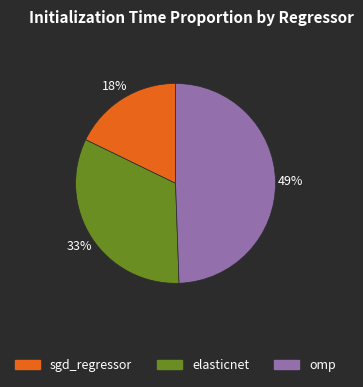

Does sgd_regressor represent more than half of the total?

No